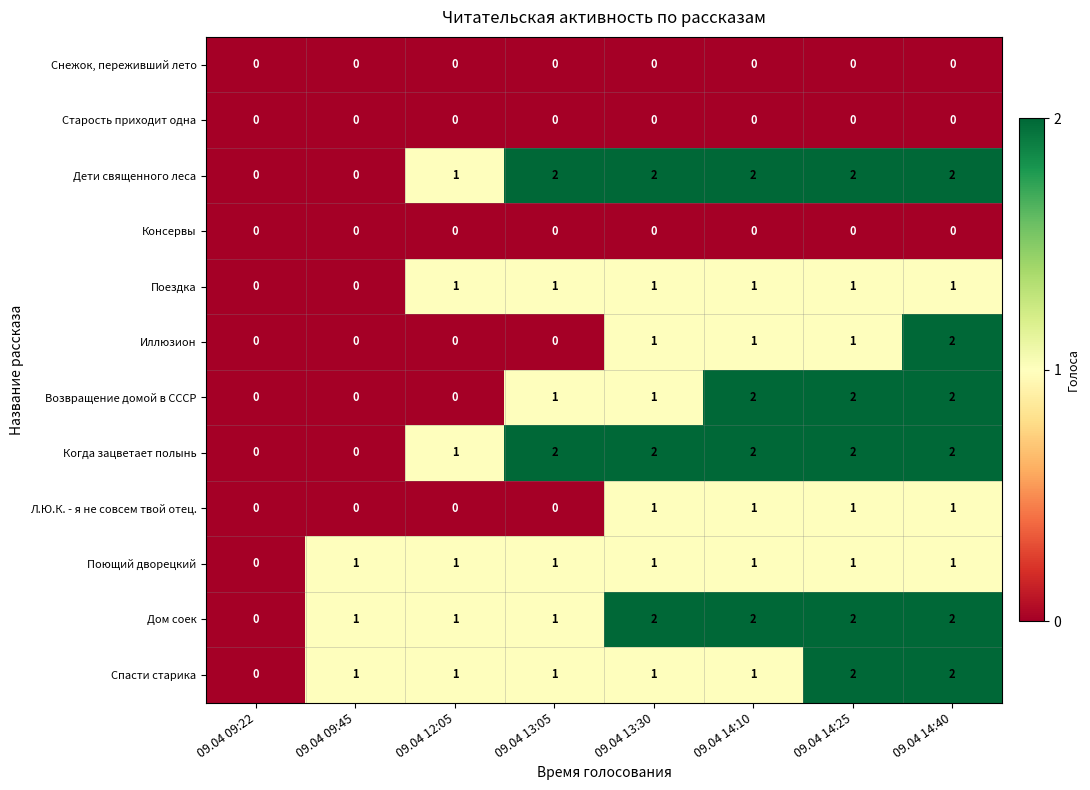

What is the total value across all series at 09.04 13:30?

12